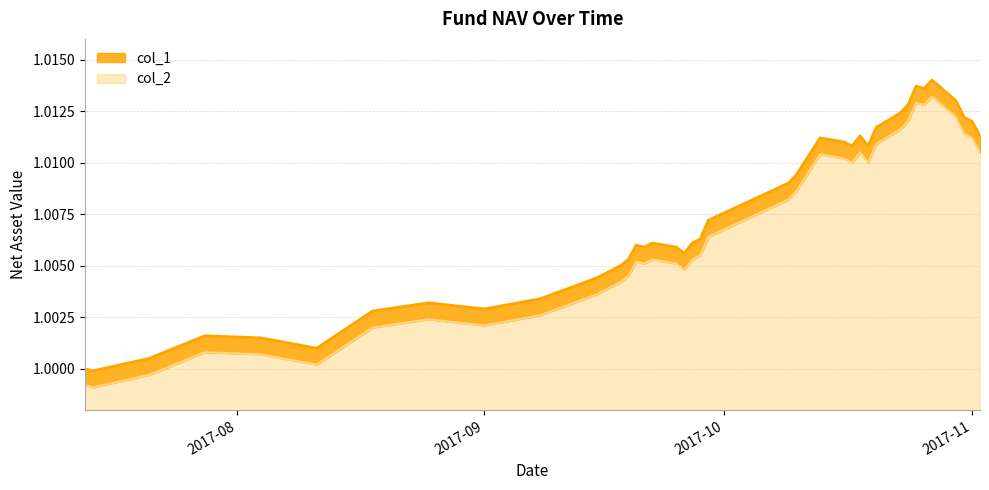

Which series has the largest range (max minus min)?

col_2